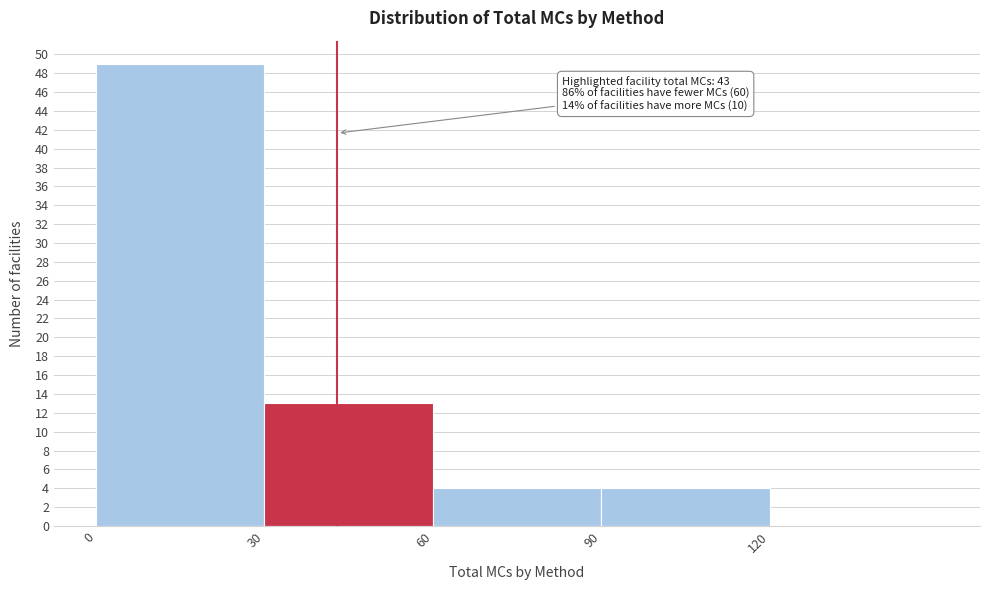

Over which range of the x-axis is the bar tallest?

0 to 30